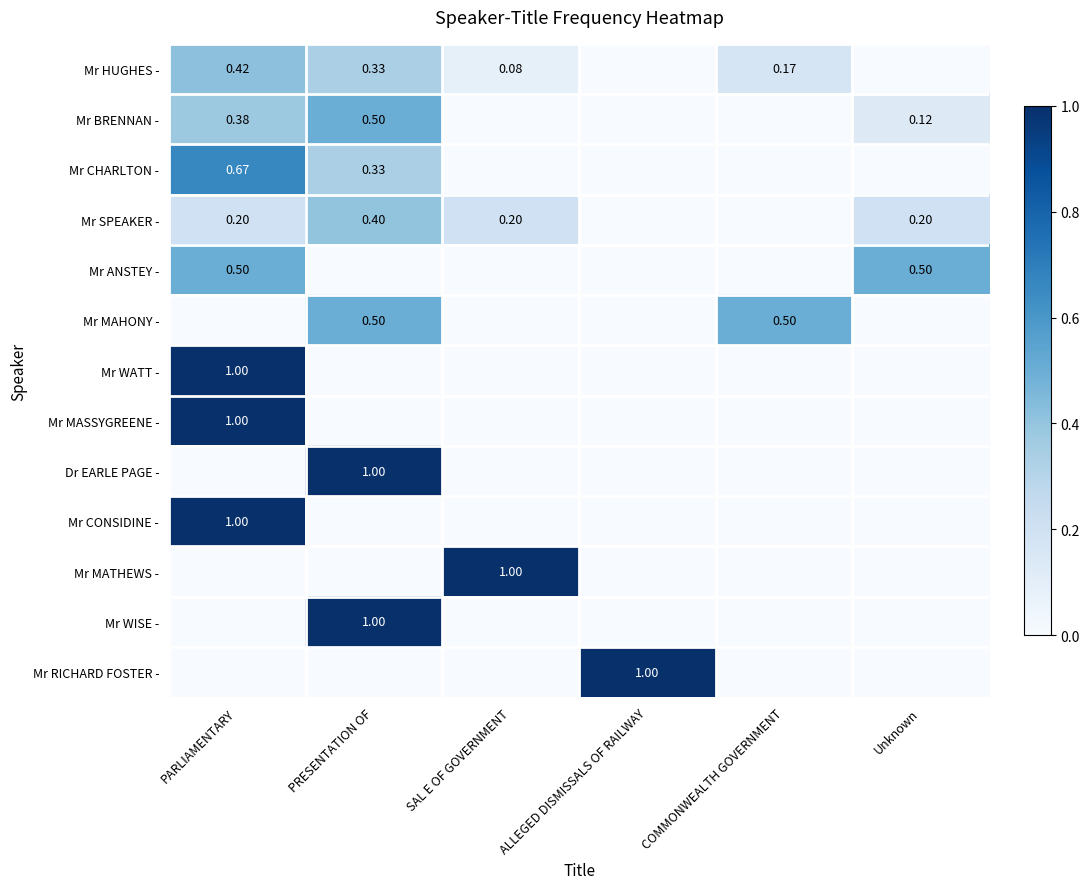

Between SAL E OF GOVERNMENT and Unknown, which series saw the biggest shift?

Mr MATHEWS -